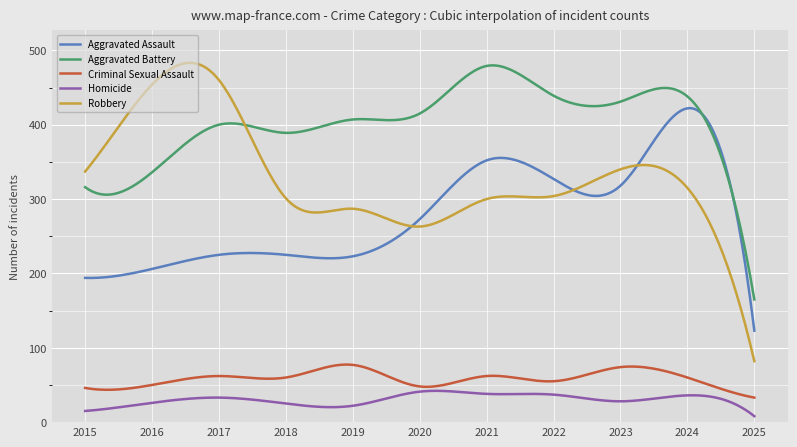

True or false: Homicide and Robbery intersect in this chart.

False